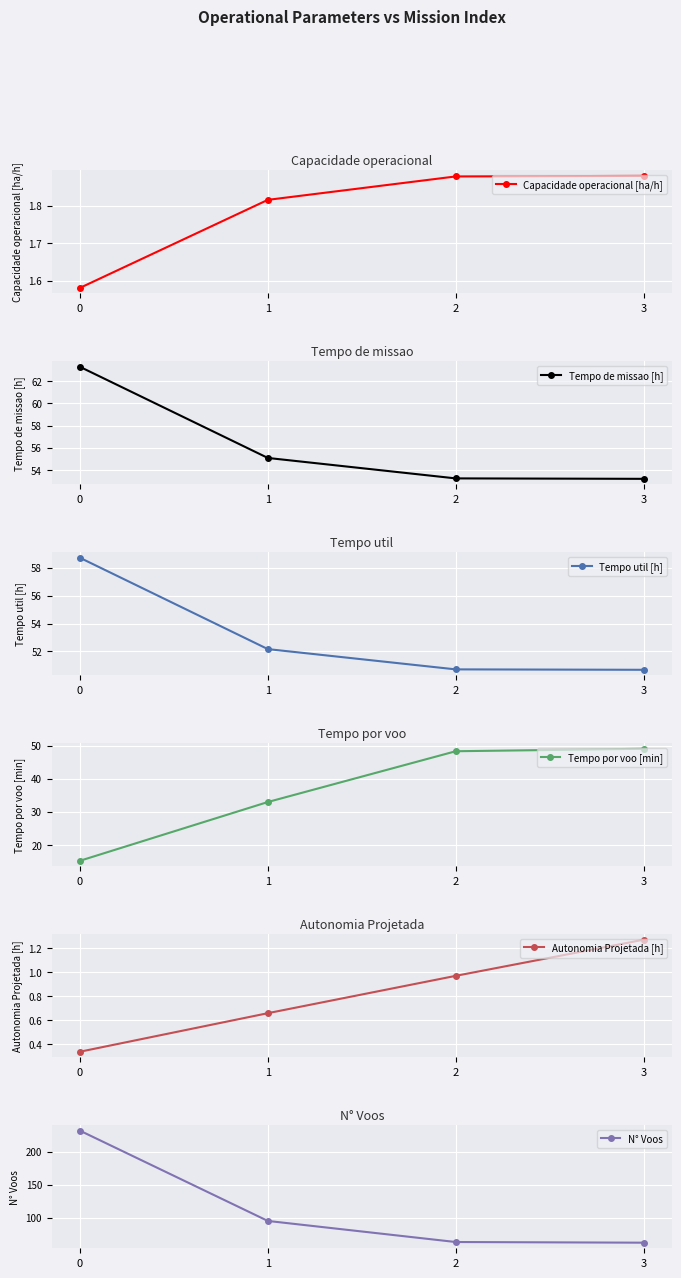

What is the difference between the second highest and minimum values in the Tempo de missao [h] series?

1.9